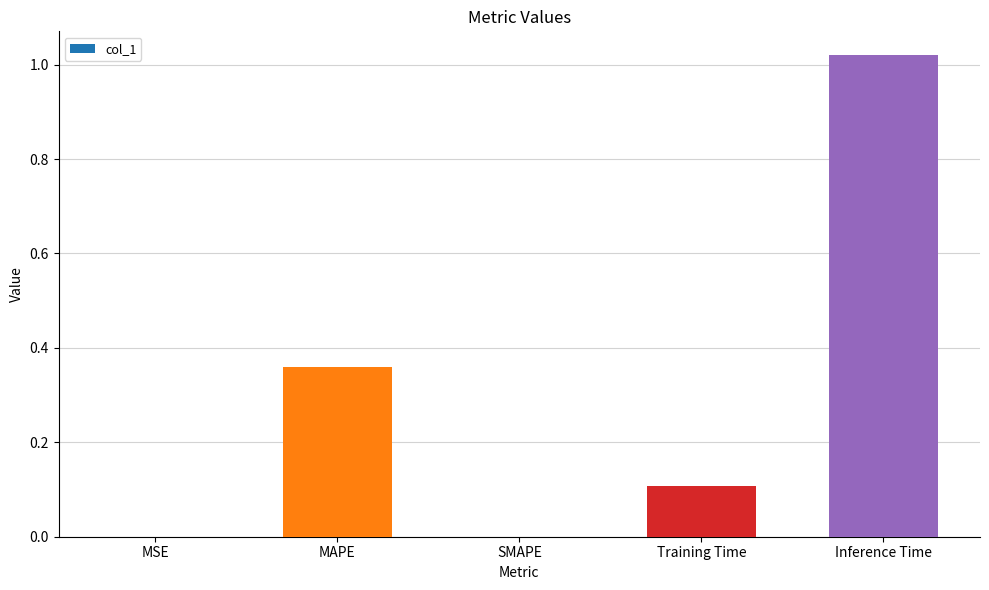

What is the sum of all values?

1.5